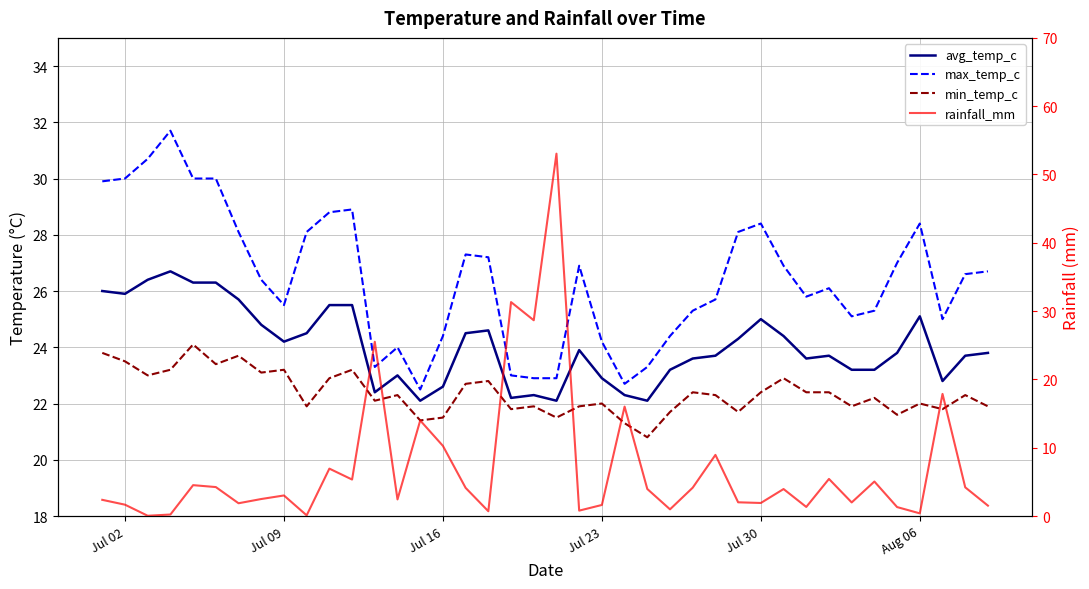

How many lines are shown in the chart?

4